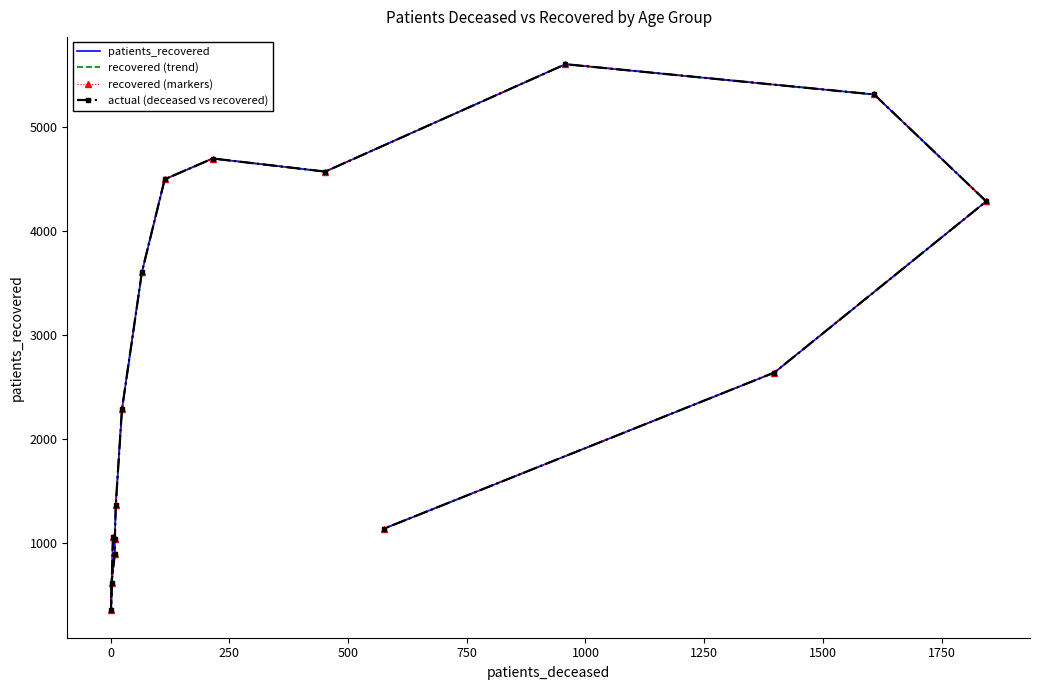

True or false: actual (deceased vs recovered) and patients_recovered cross at least once.

False